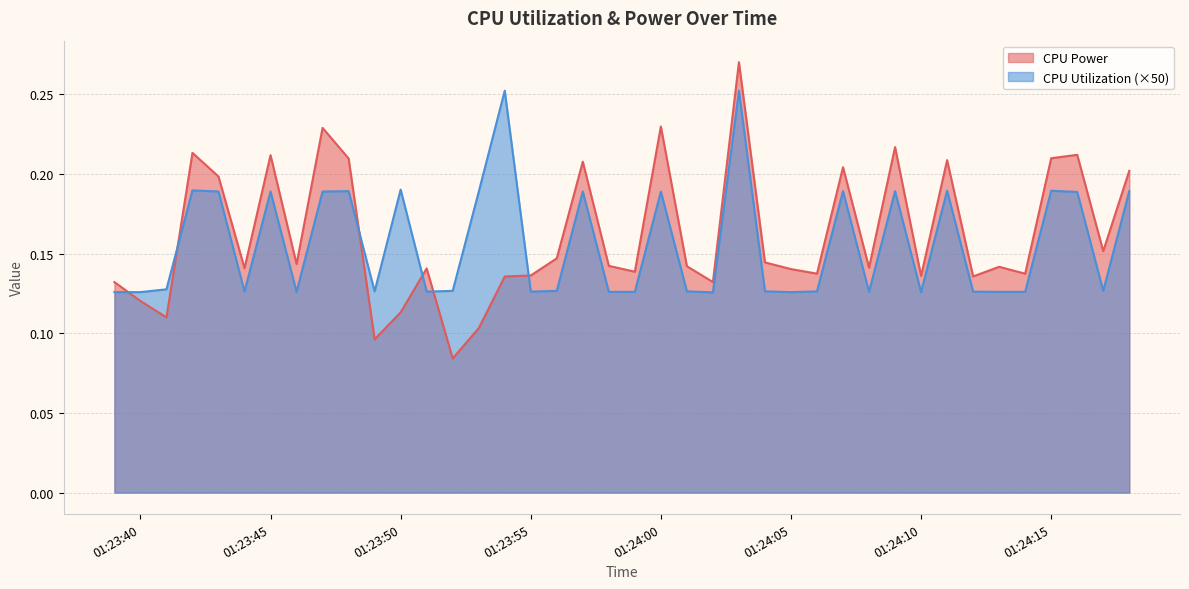

Does the chart have visible grid lines?

Yes